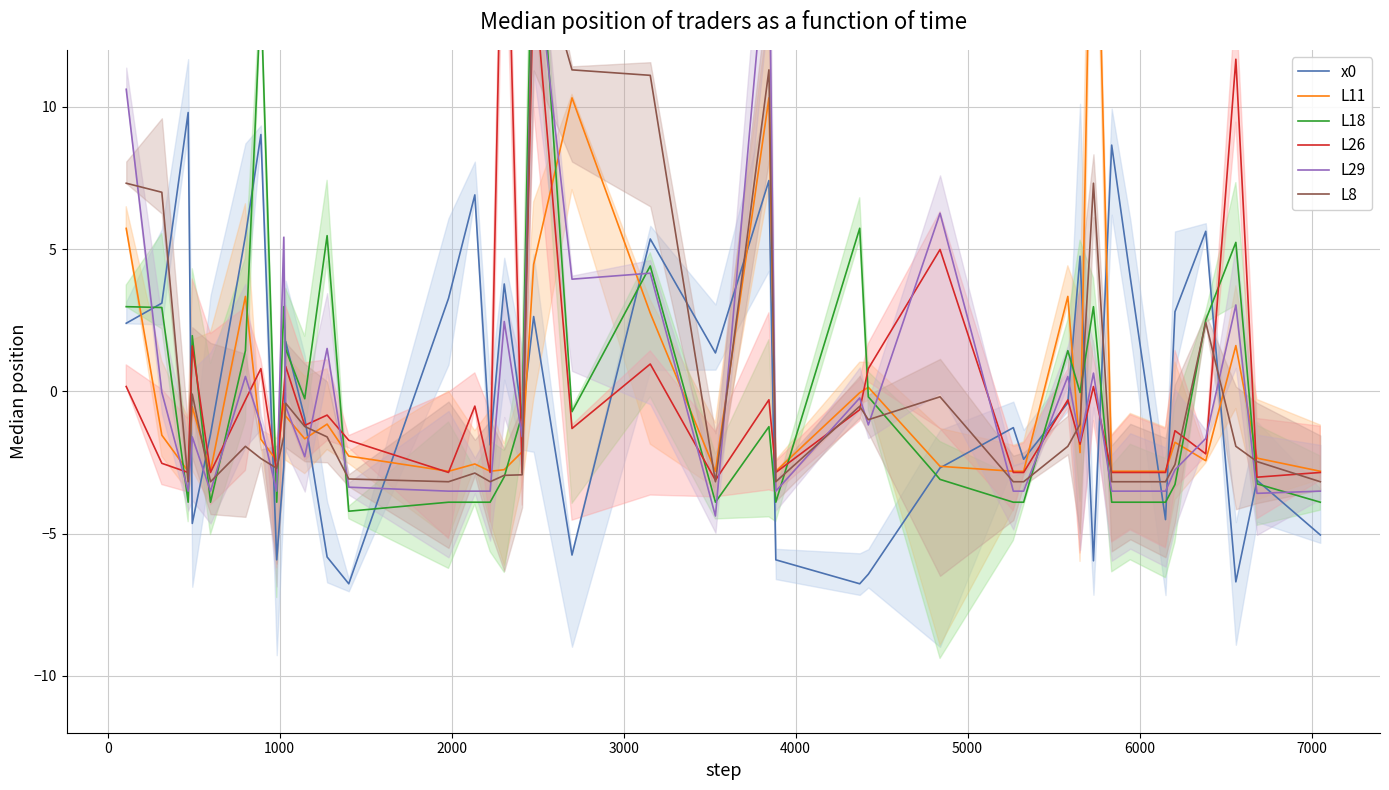

What is the highest value of the L11 series?

23.3